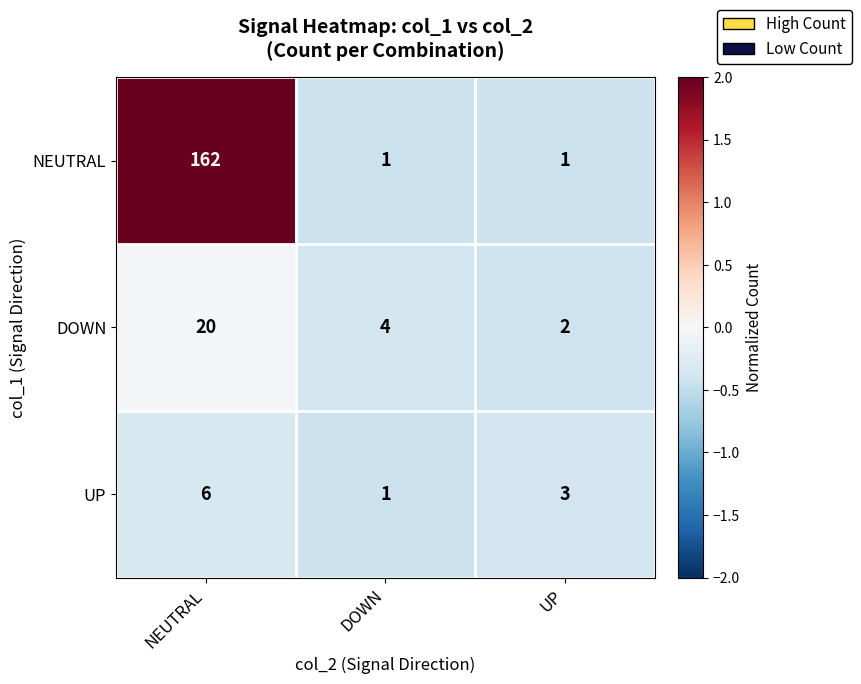

Is it true that DOWN equals 4 at DOWN?

True